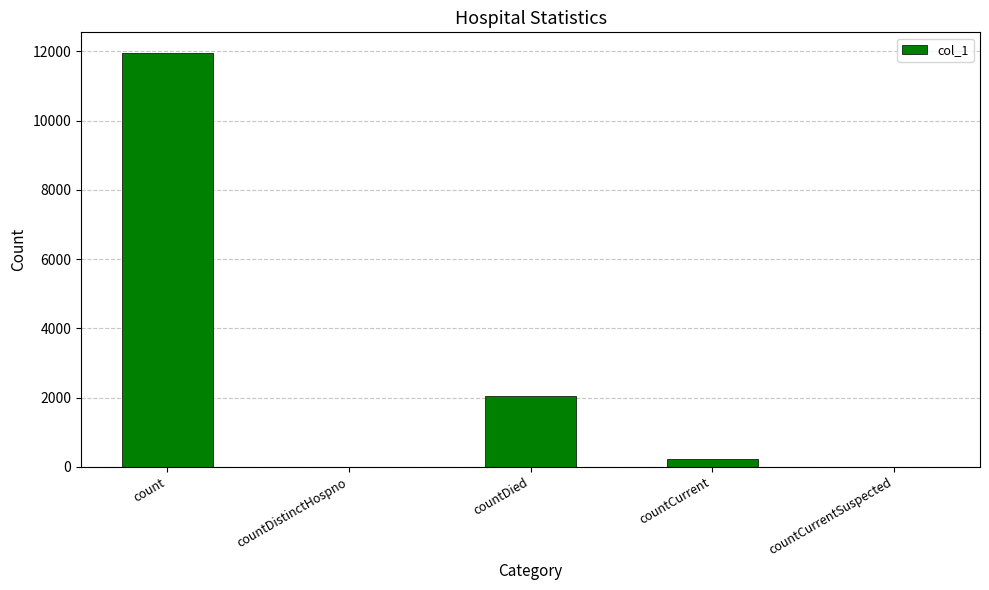

What is the maximum value shown in the chart?

11951